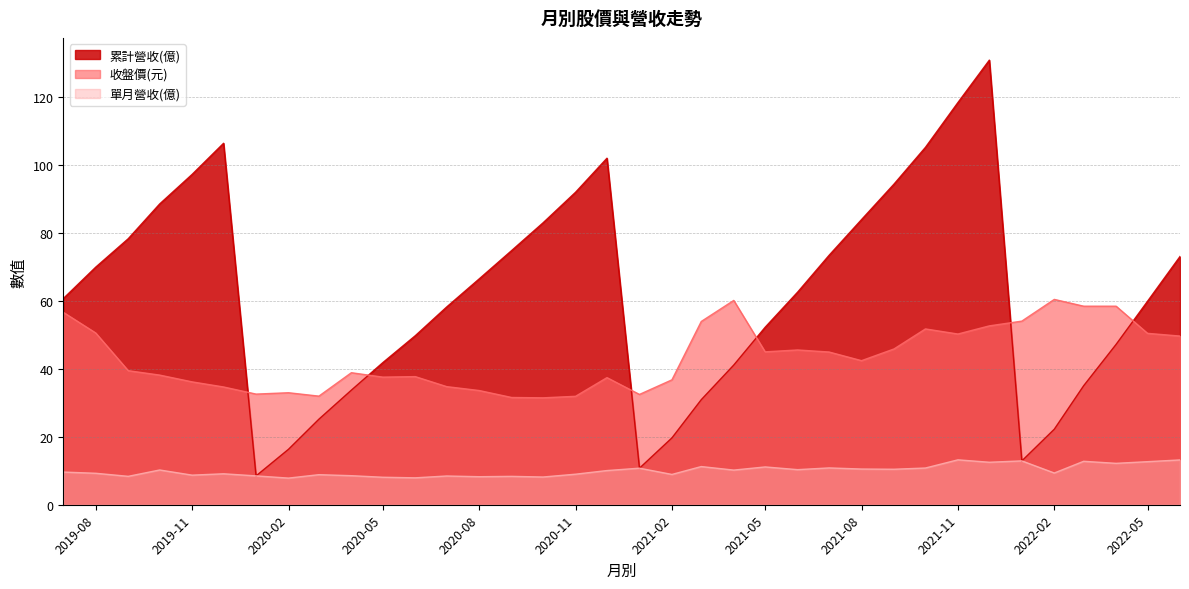

What position from the left is 2020-10?

16